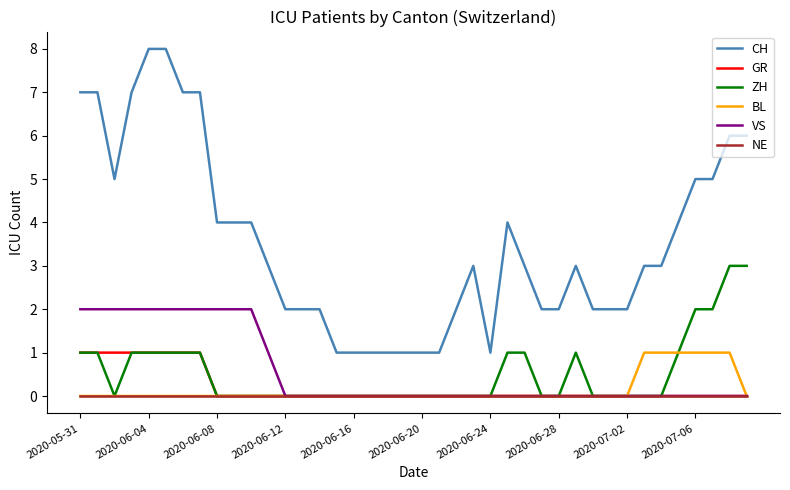

True or false: ZH and CH intersect in this chart.

False